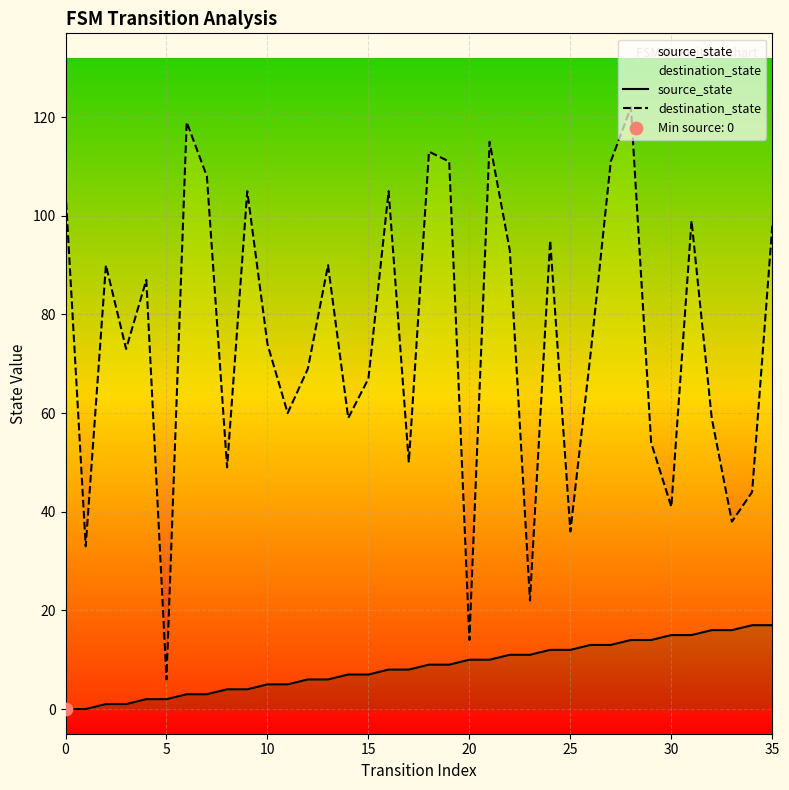

Which series has the widest spread of Y values?

destination_state